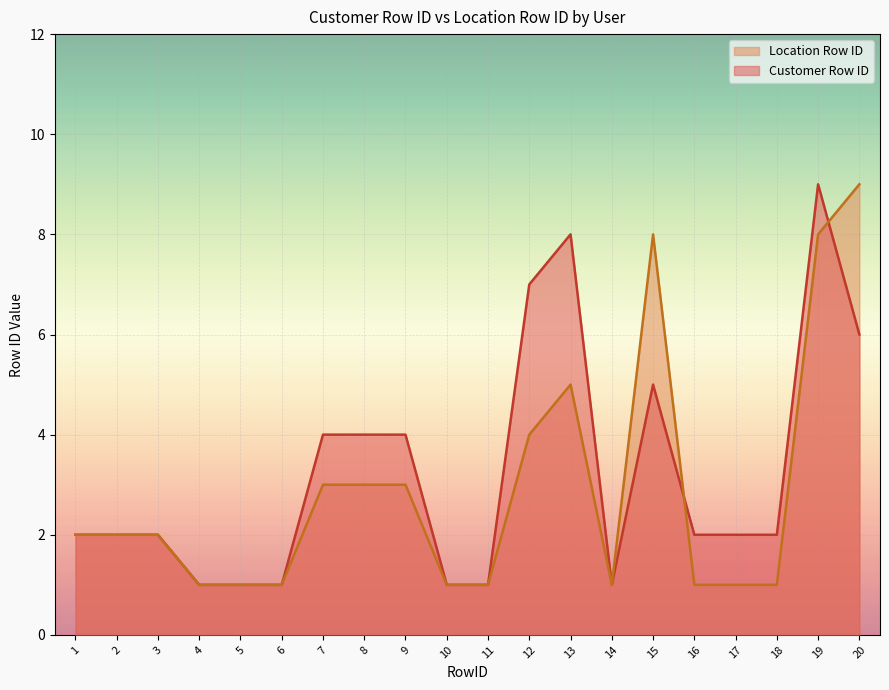

Does the chart display data point markers on the line(s)?

No